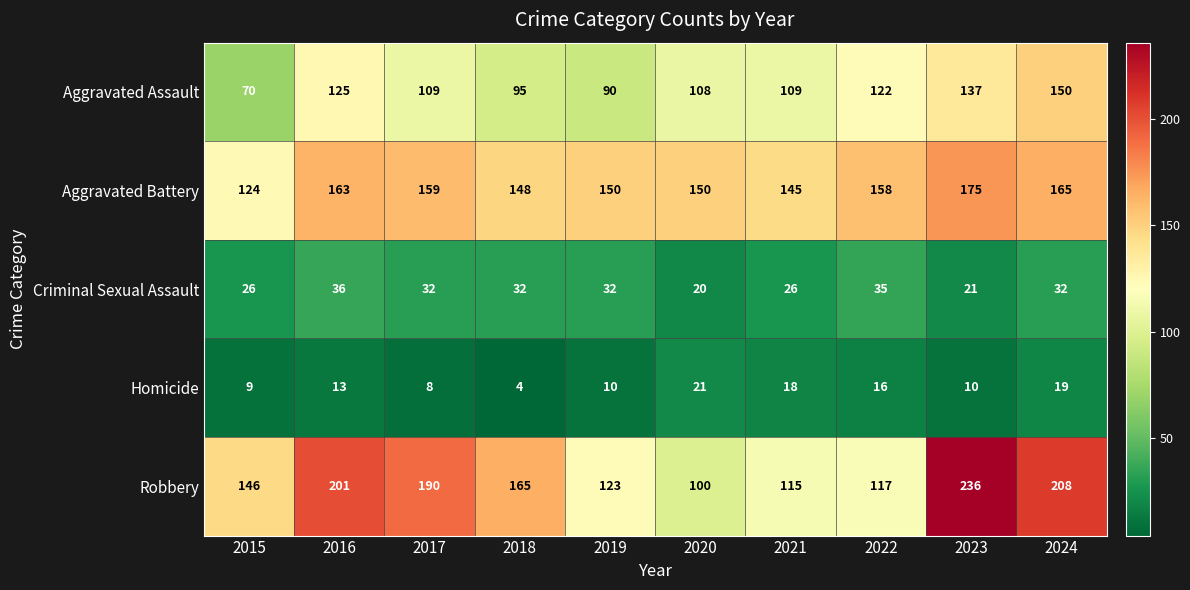

At which label does Criminal Sexual Assault first exceed 32?

2016